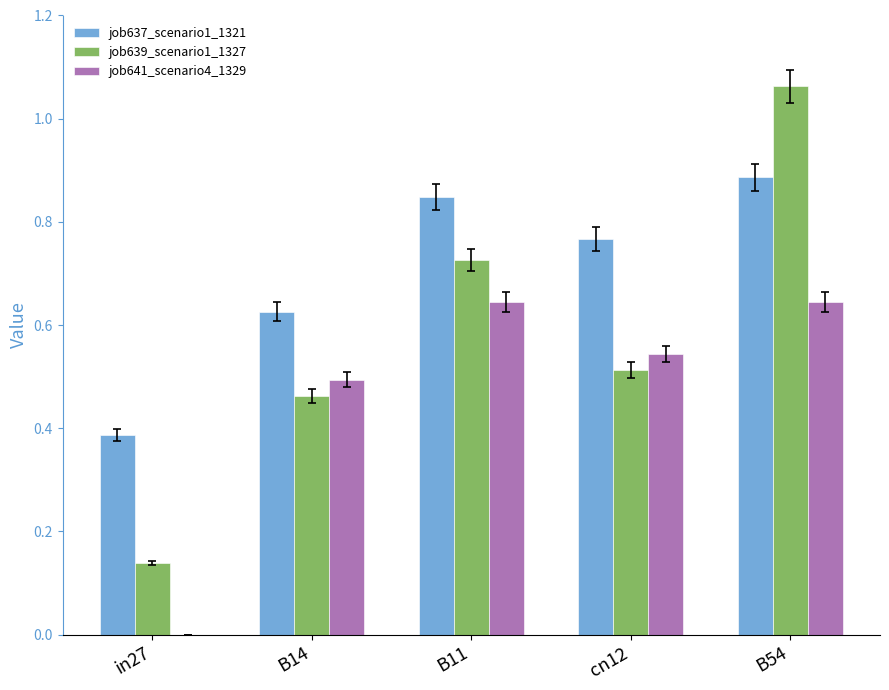

What is the sum of the job639_scenario1_1327 values at B11 and cn12?

1.2